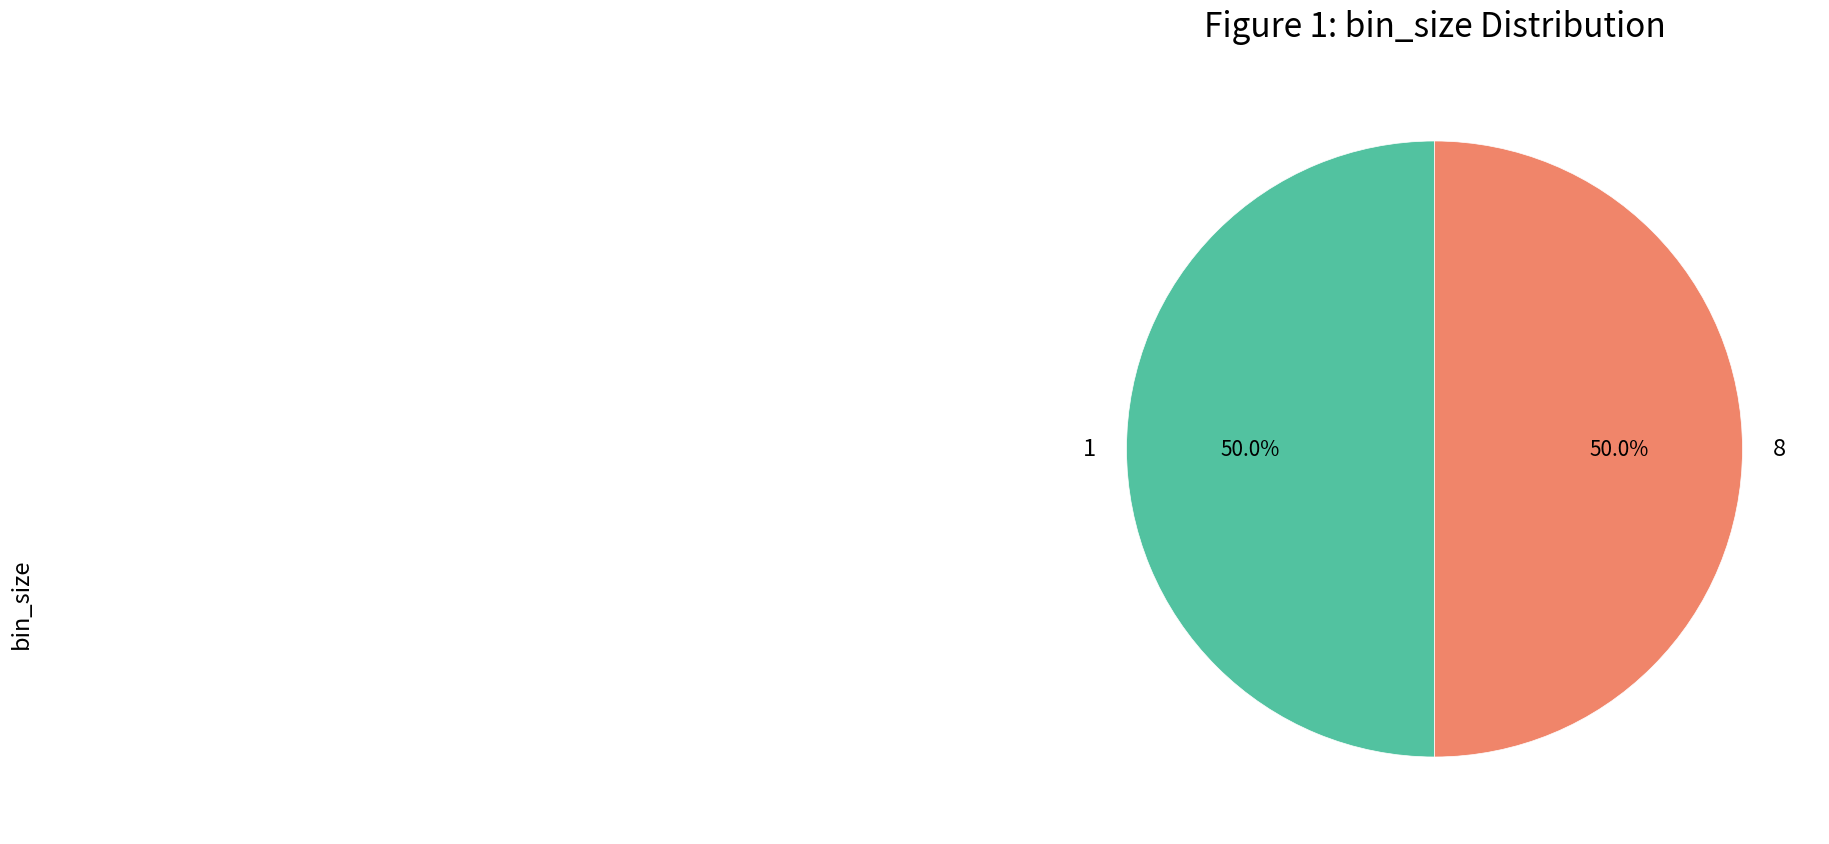

Do 1 and 8 together represent more than half of the pie?

Yes